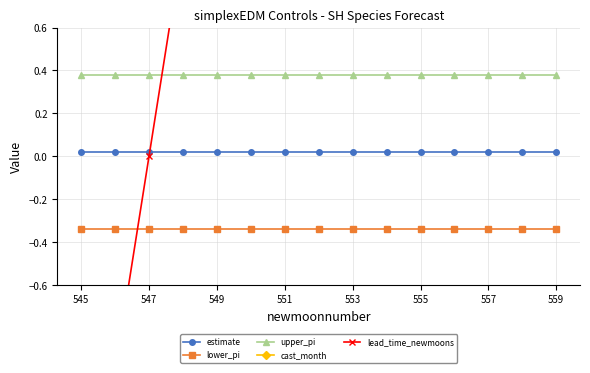

What is the average value of the cast_month series?

6.5